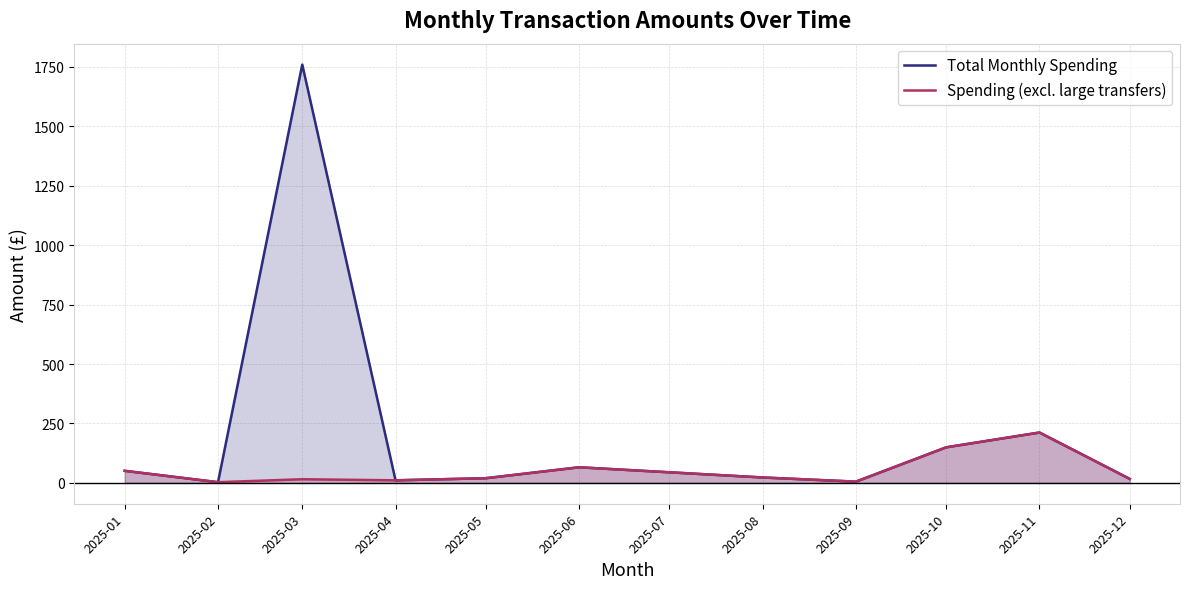

Rank the series by their average value, from highest to lowest.

Total Monthly Spending, Spending (excl. large transfers)